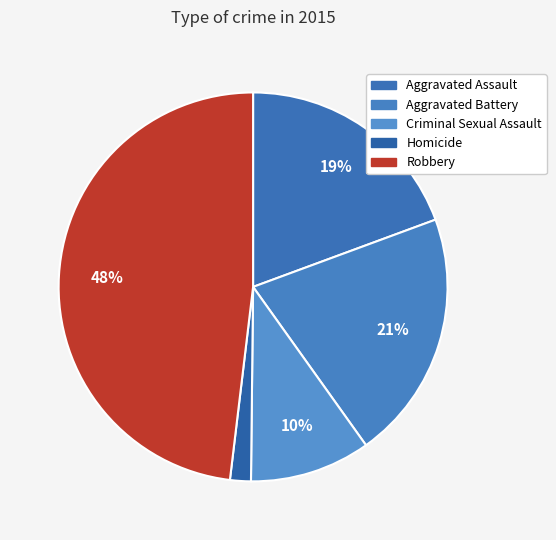

The Criminal Sexual Assault slice represents 10% of the pie. True or false?

True